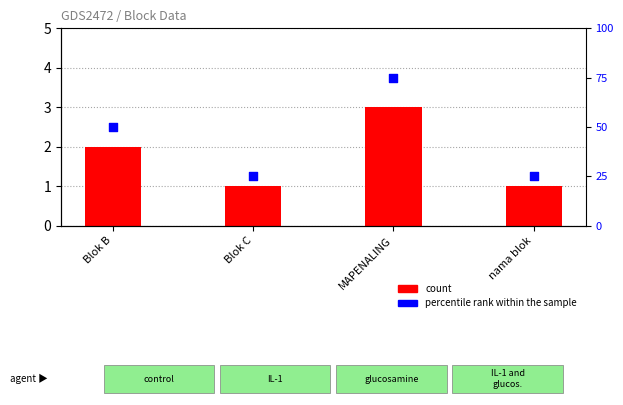

Which series has the largest total across all categories?

percentile rank within the sample